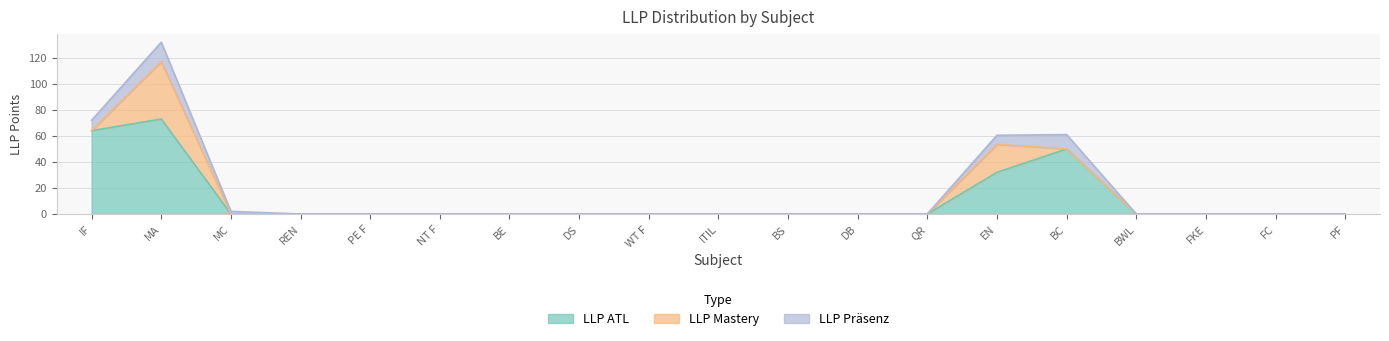

What is the label of the 2nd point from the left?

MA